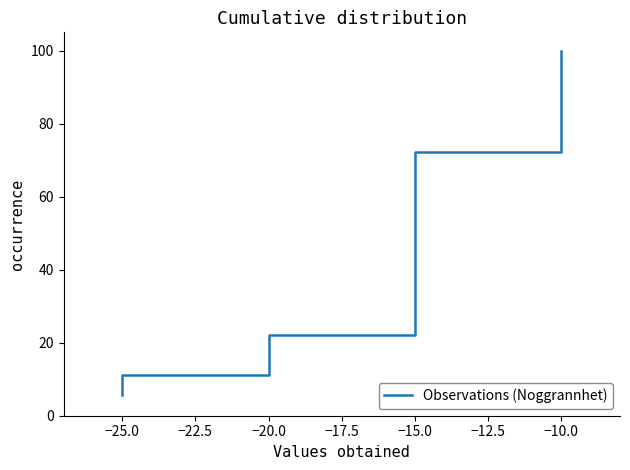

What is the label of the 14th point from the right?

−15.0